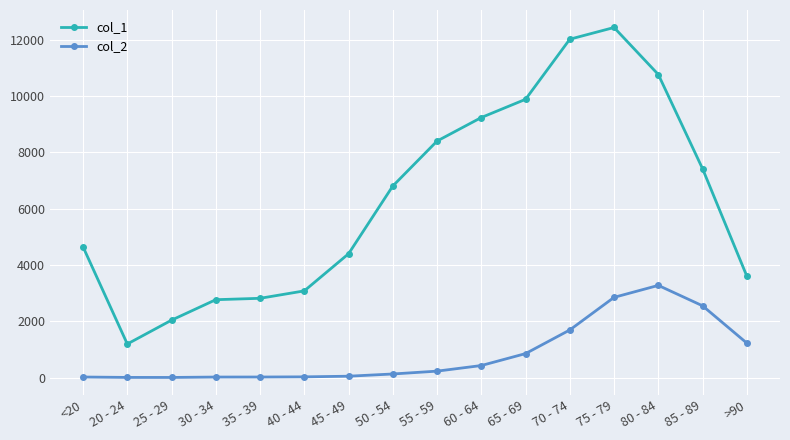

Which series has the largest range (max minus min)?

col_1